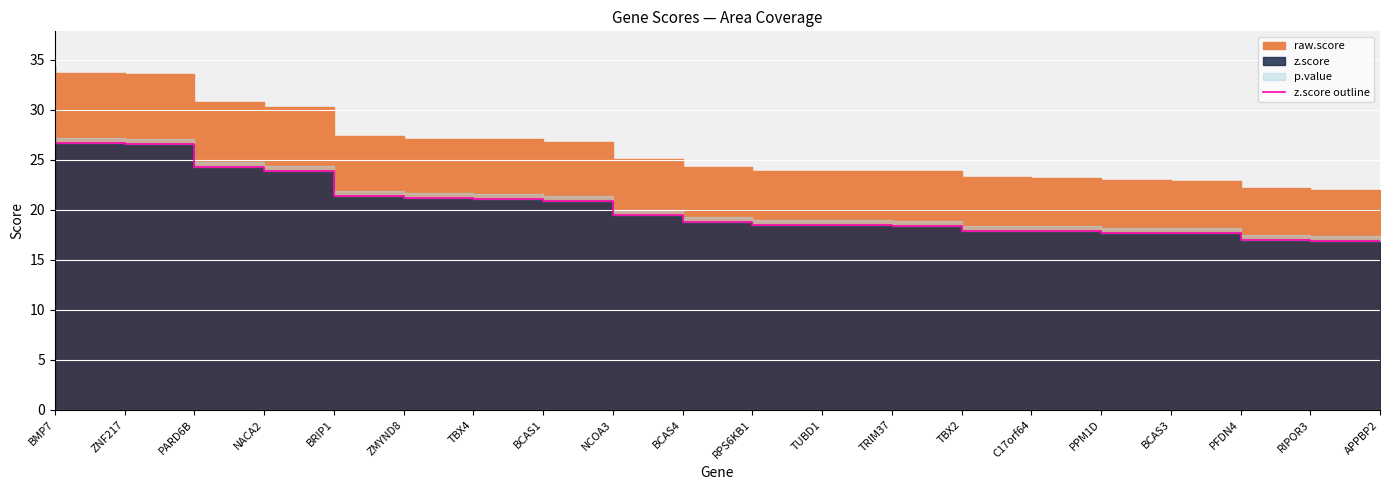

At which category does the chart reach its minimum across all series?

APPBP2